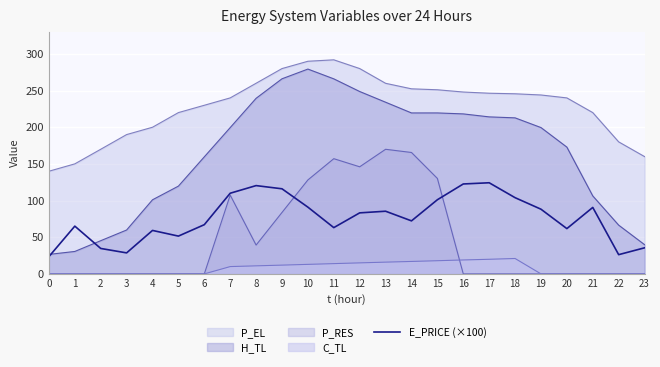

How many points are lower than both their immediate neighbors (excluding endpoints)?

6